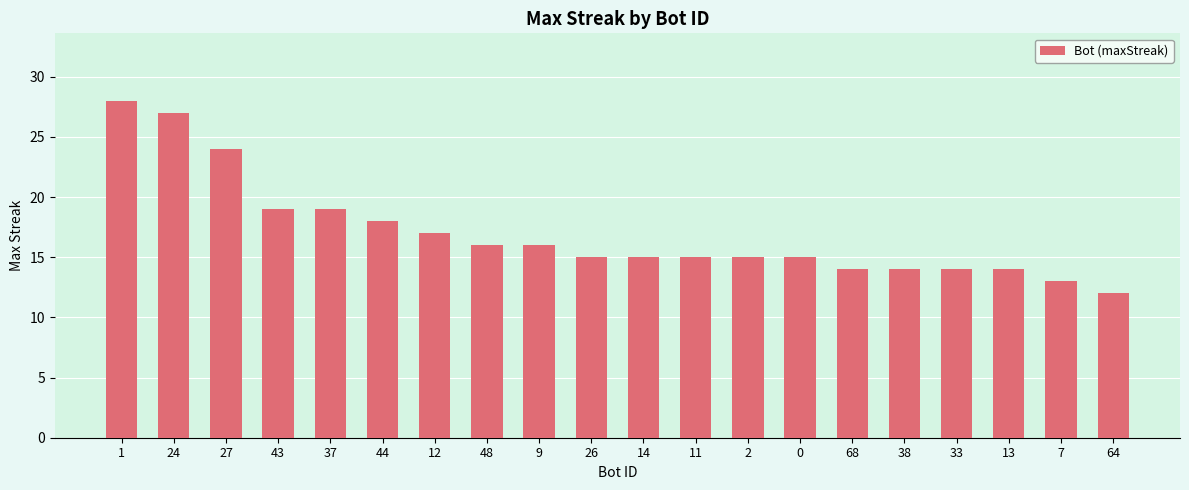

How many categories are shown in the chart?

20